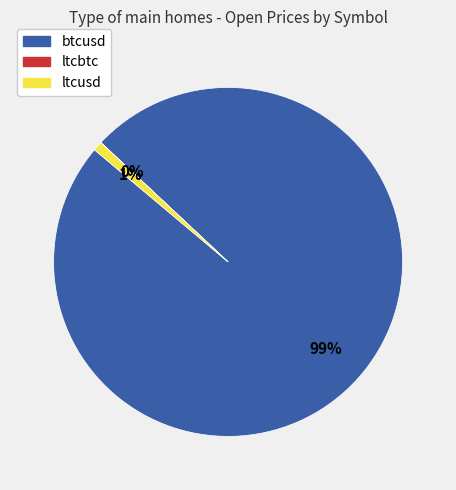

Does any single category account for the majority?

Yes